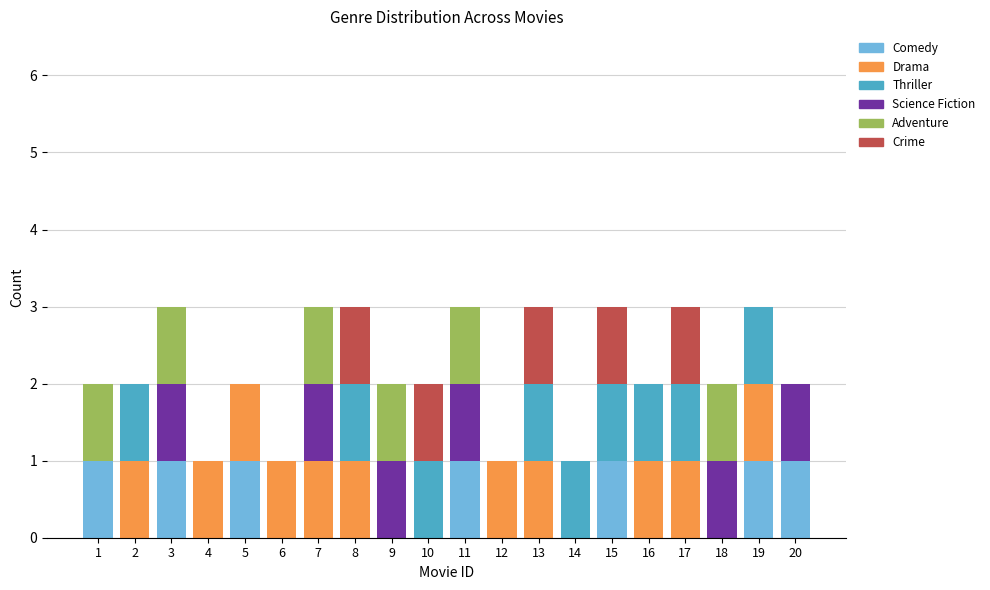

Are the bars horizontal?

No